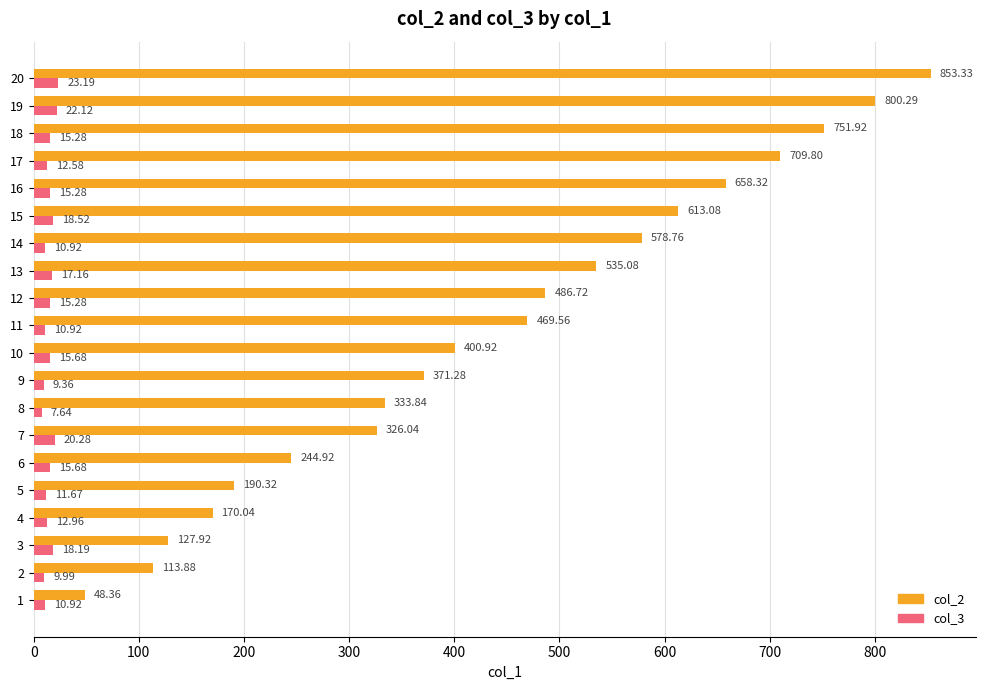

List the series in order of their overall mean, lowest first.

col_3, col_2